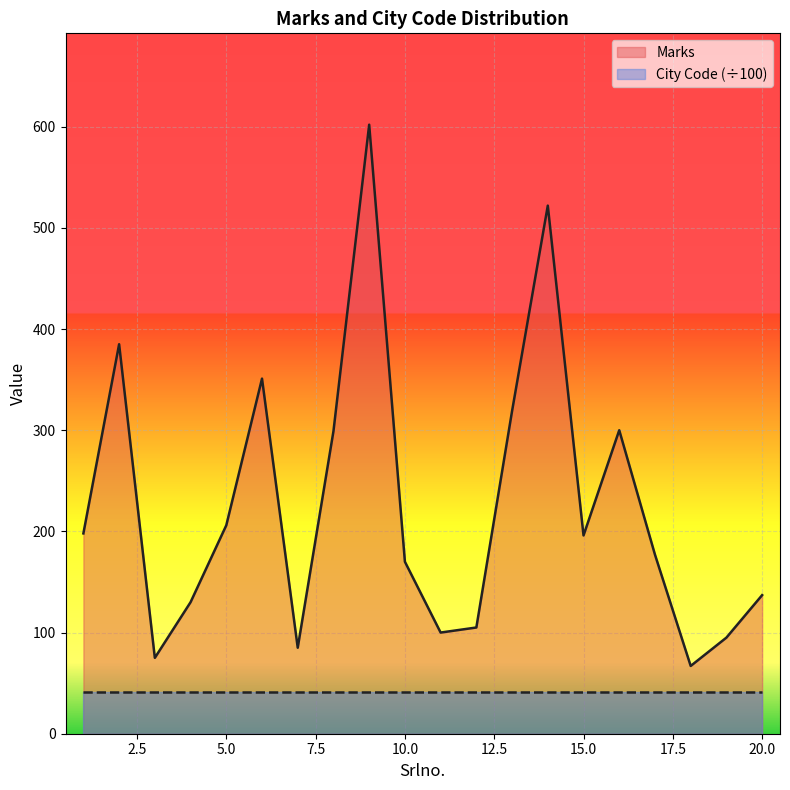

What is the smallest value displayed?

41.2